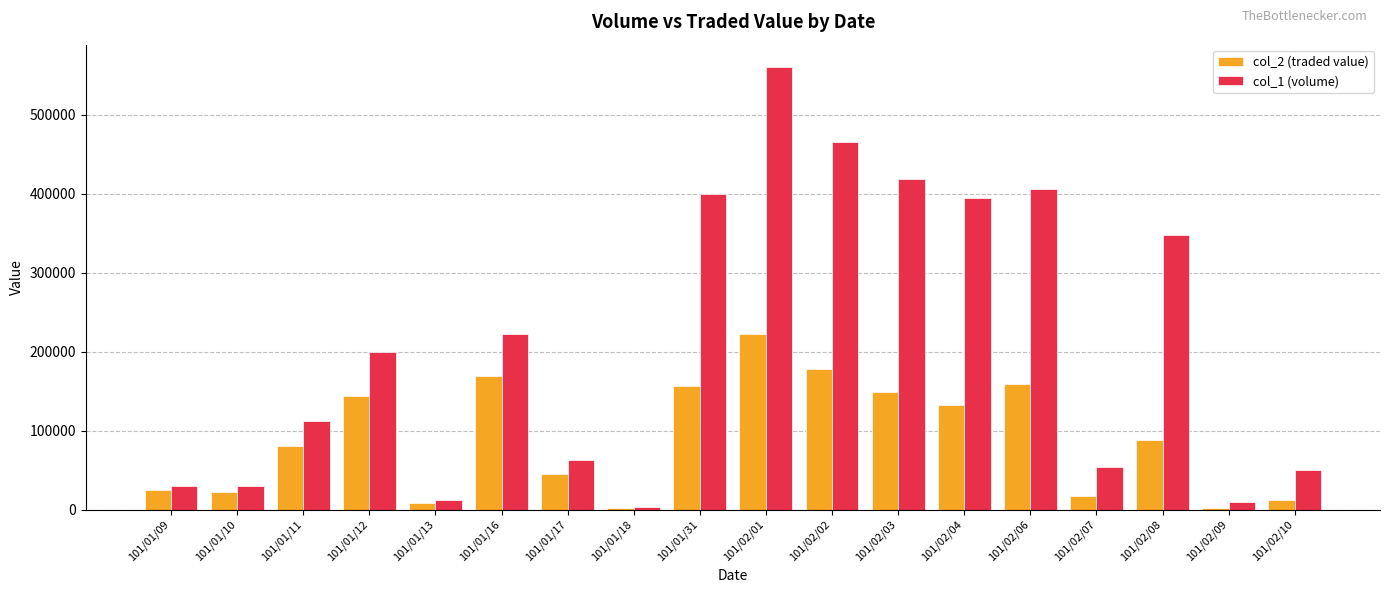

The value of col_2 (traded value) at 101/01/31 is 95447. True or false?

False